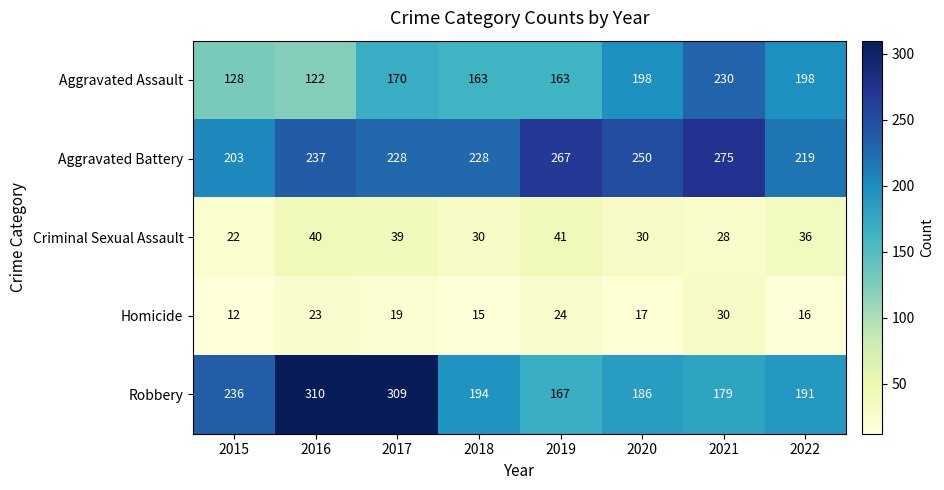

At how many categories does at least one series exceed 148?

8